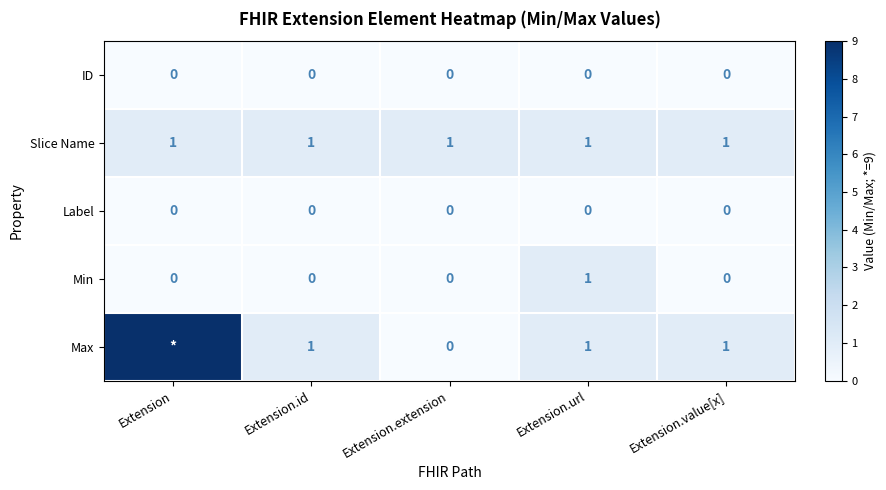

The value of ID at Extension.extension is 0. True or false?

True